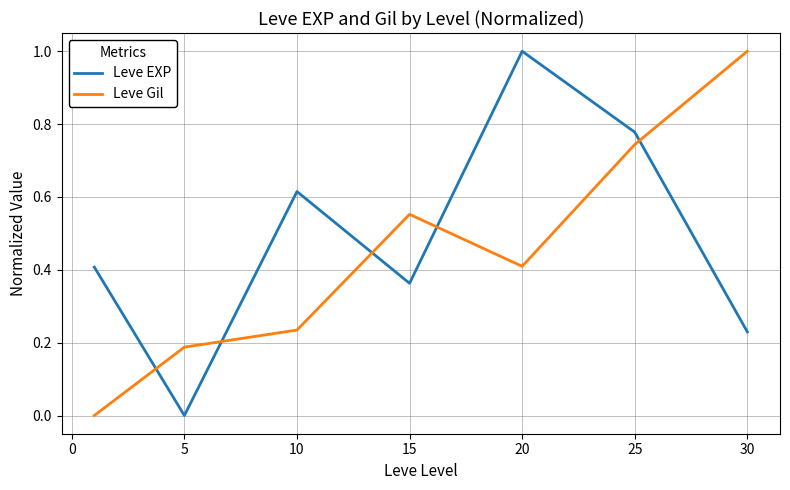

What is the difference between the second highest and second lowest values in the Leve EXP series?

0.5